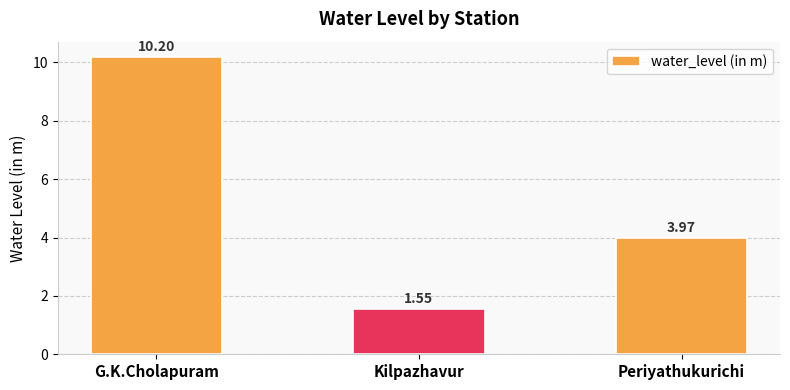

What is the label of the 2nd bar from the left?

Kilpazhavur